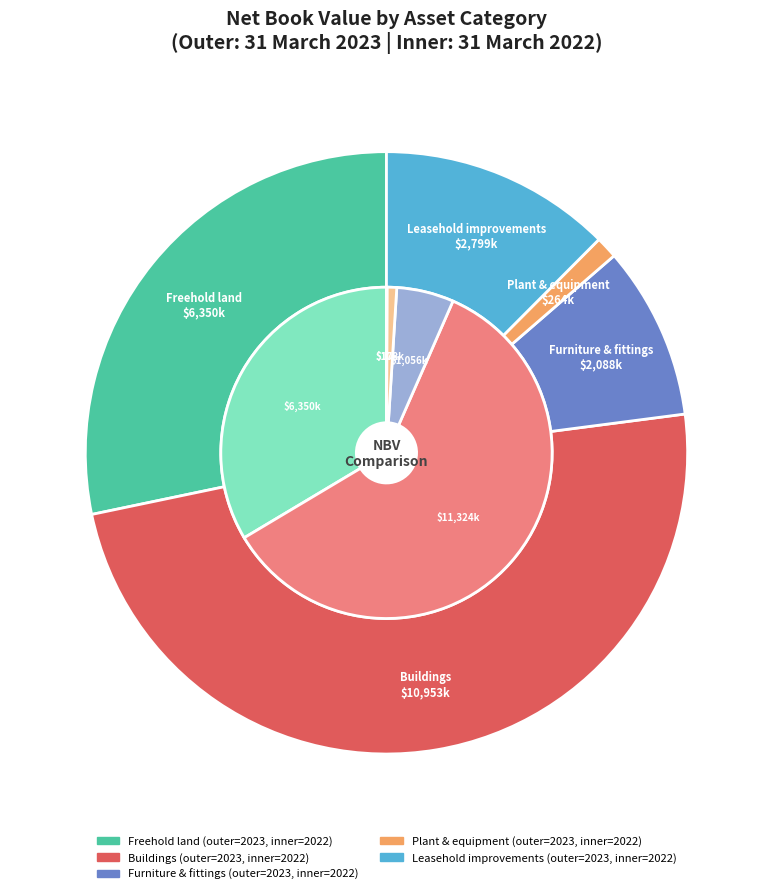

How many slices are in this pie chart?

5